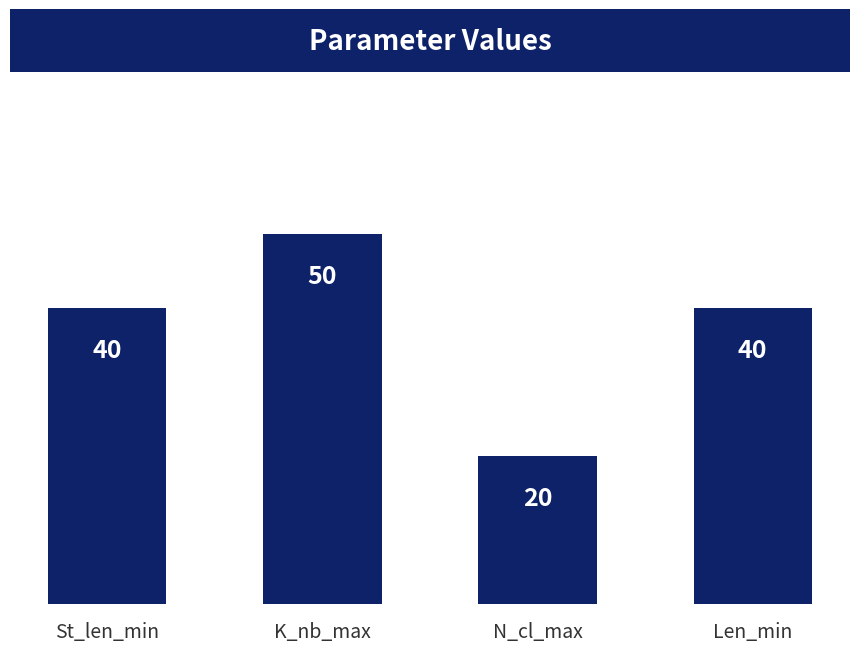

What is the change in value from St_len_min to K_nb_max?

+10